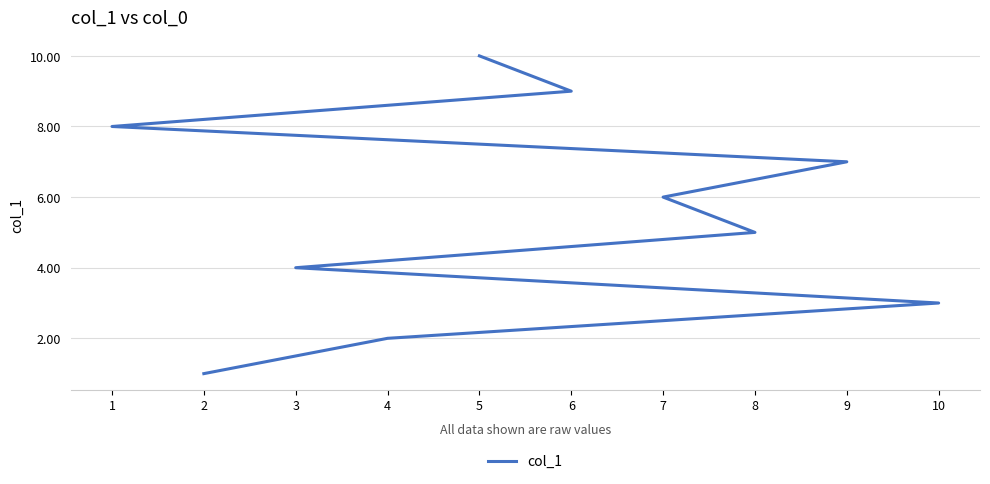

The chart shows a value of 14 at 6. True or false?

False